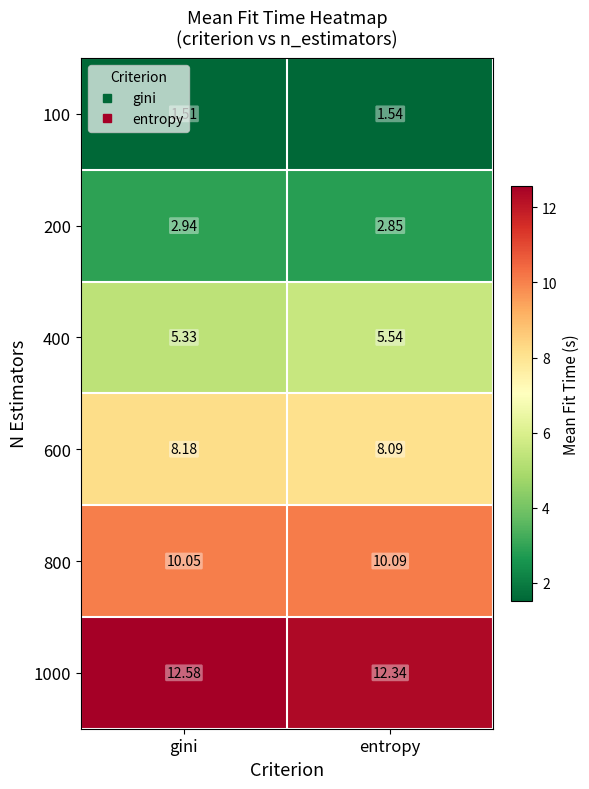

What is the difference between the highest and lowest values at gini?

11.1